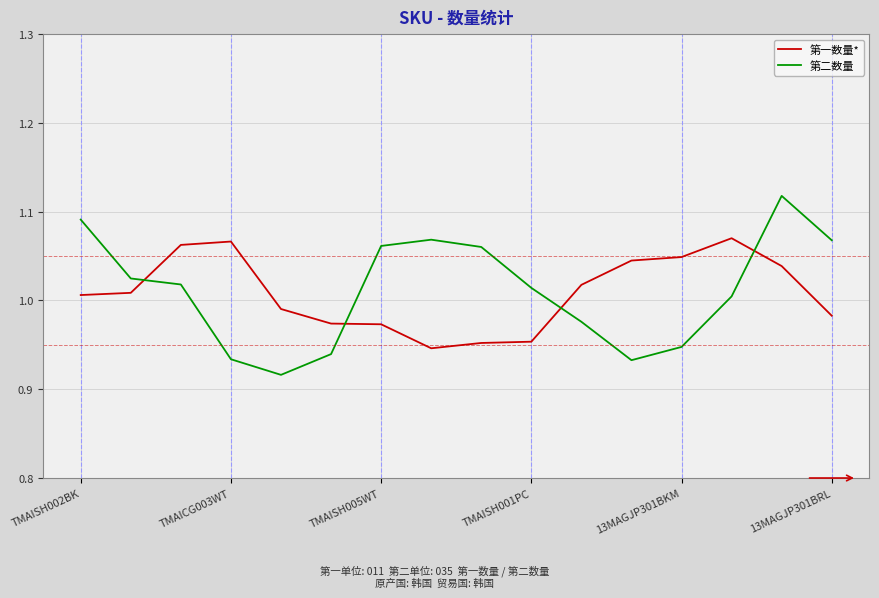

After their last crossing, which series has the higher values: 第一数量* or 第二数量?

第二数量